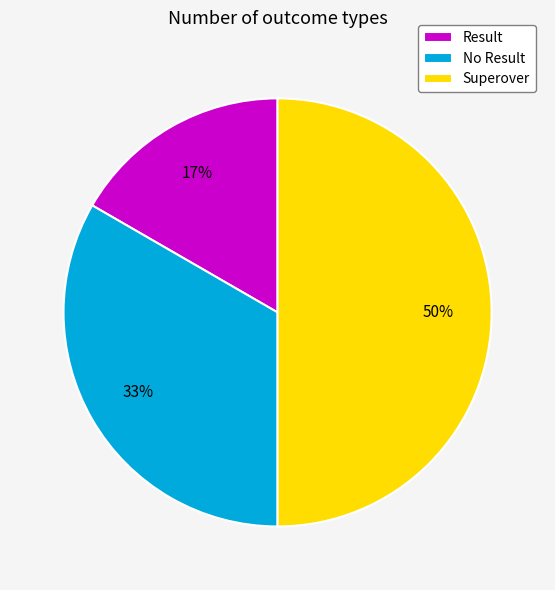

What percentage is the Result slice, to the nearest percent?

17%